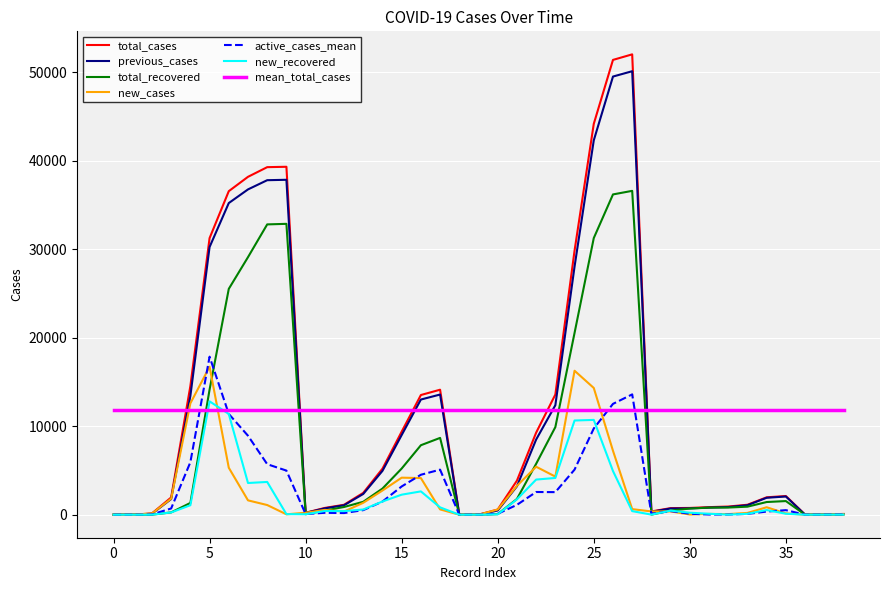

What is the sum of all new_recovered values?

79663.0